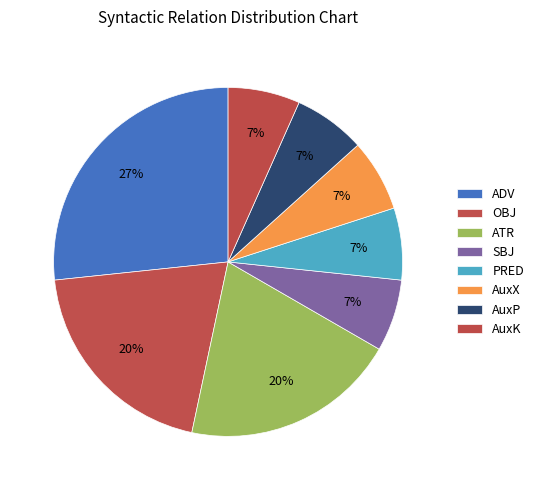

How many slices are in this pie chart?

8